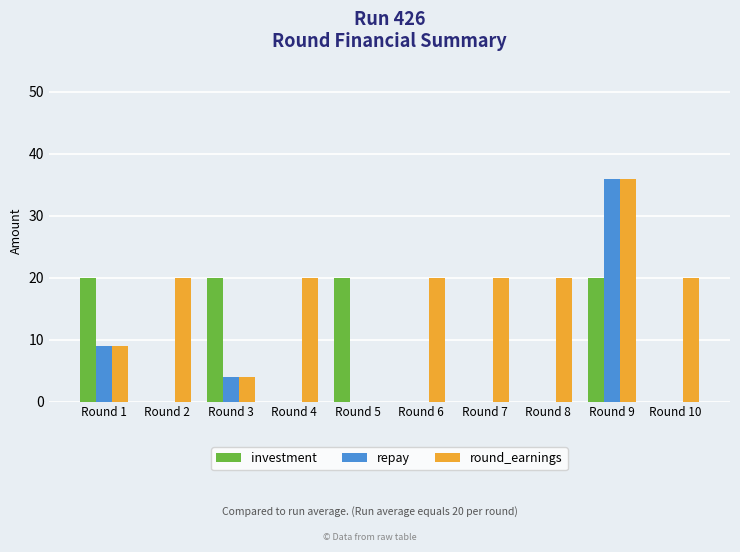

Does the chart contain stacked bars?

No